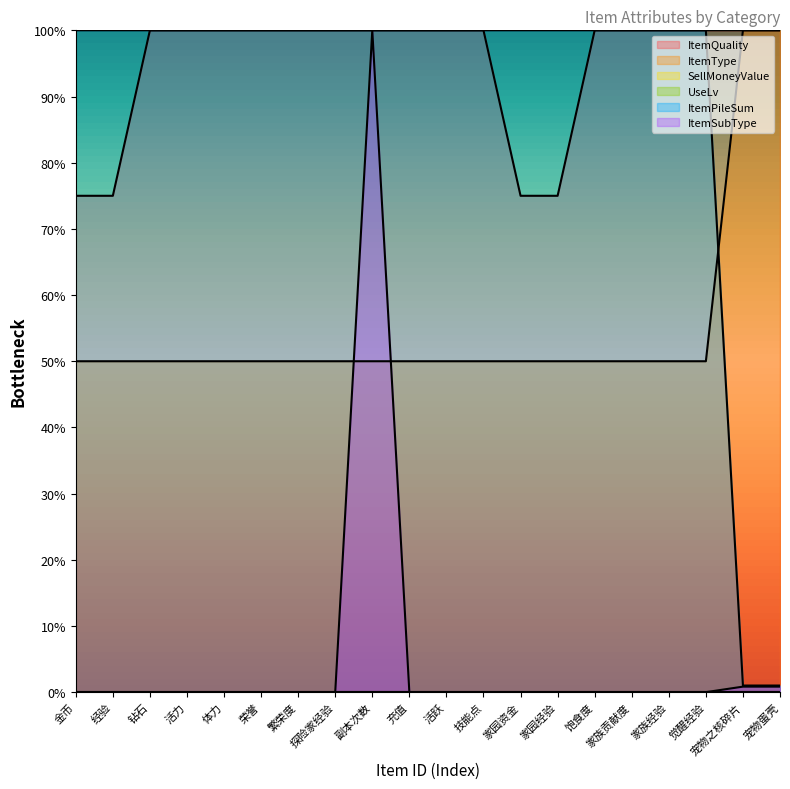

What is the approximate value of ItemPileSum at 探险家经验?

1.0